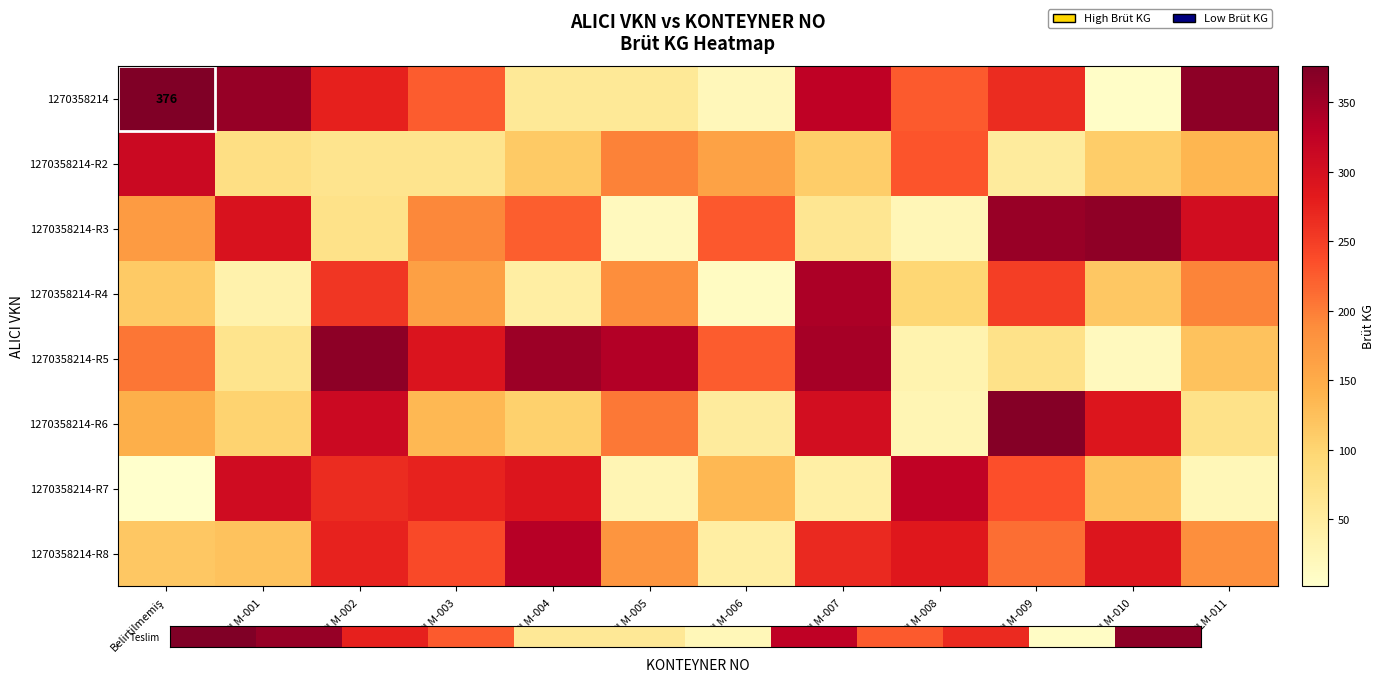

How many data points in 1270358214-R2 are less than 114?

6